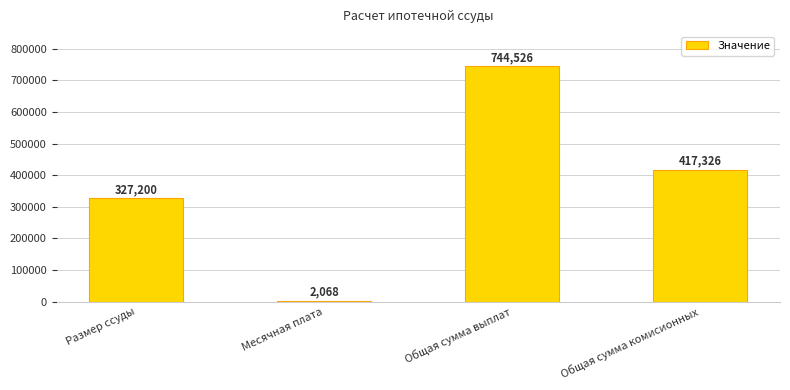

At which label is the value closest to 373296?

Общая сумма комисионных